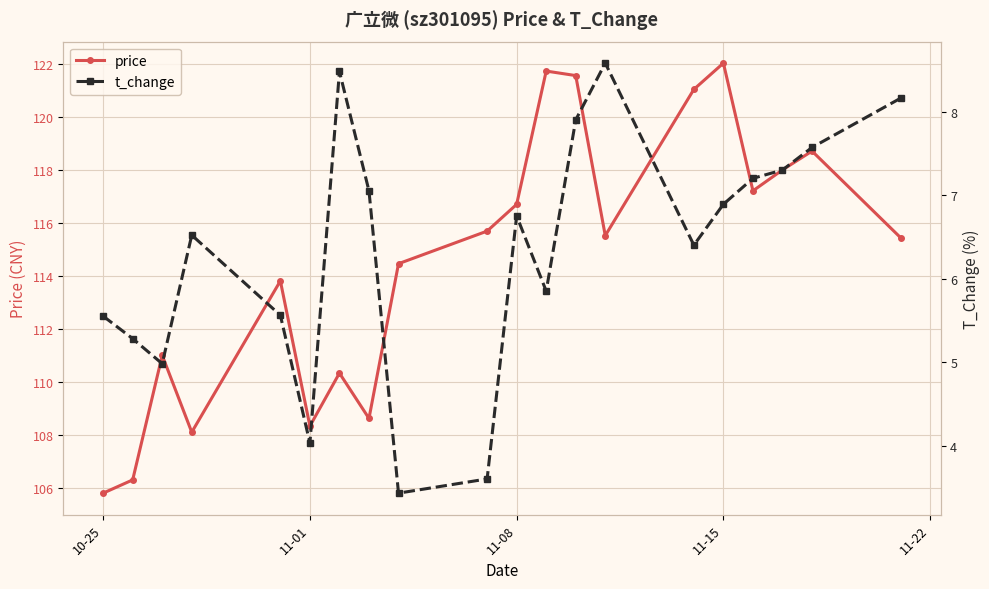

What is the difference between the maximum and second lowest values in the price series?

15.7